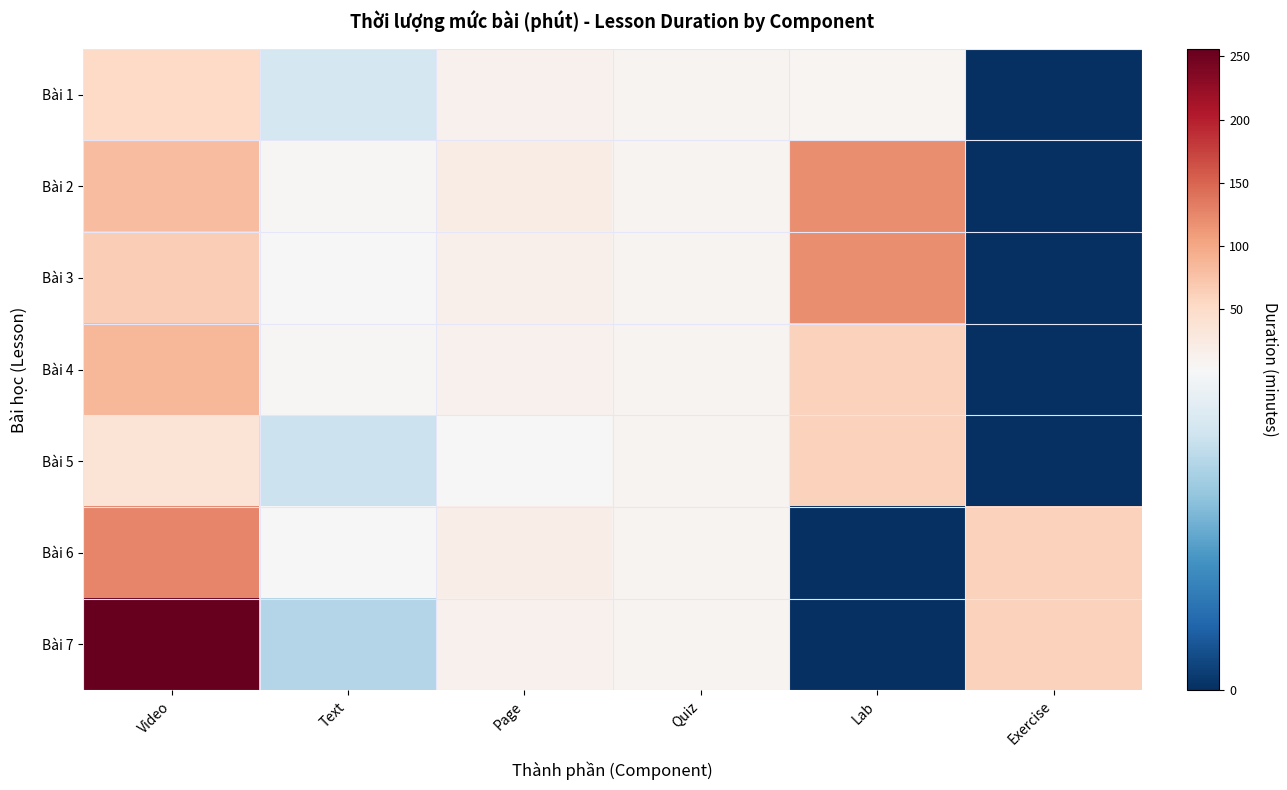

At which category is the sum across all series the highest?

Video